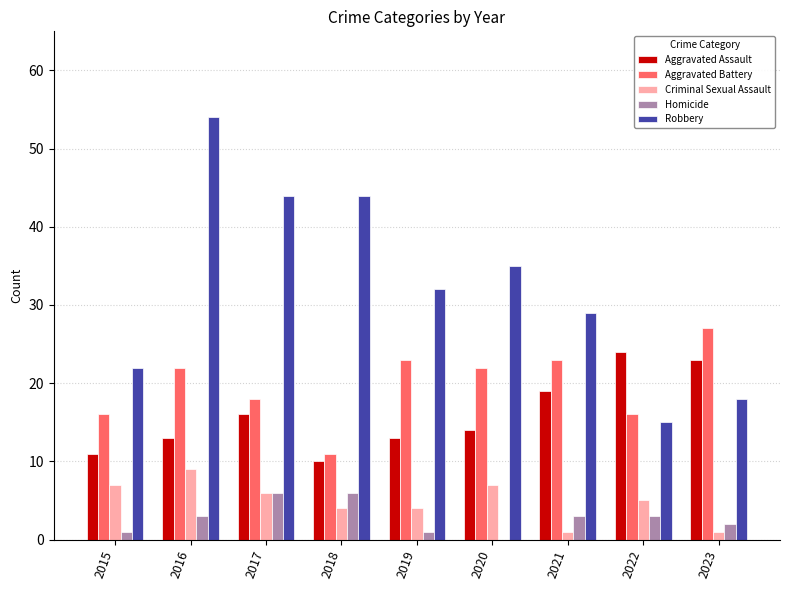

Count the number of categories in the chart.

9